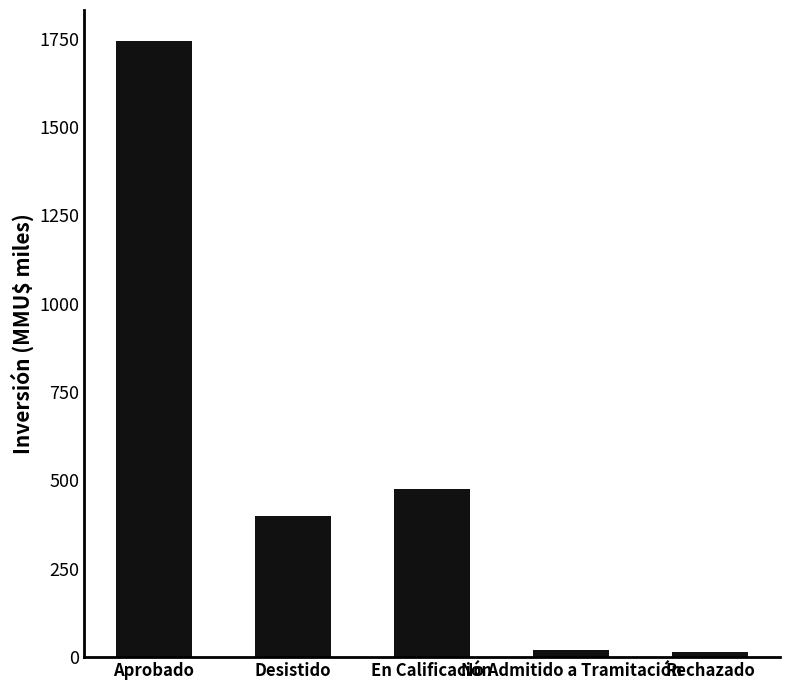

Where is the data nearest to the value 879?

En Calificación